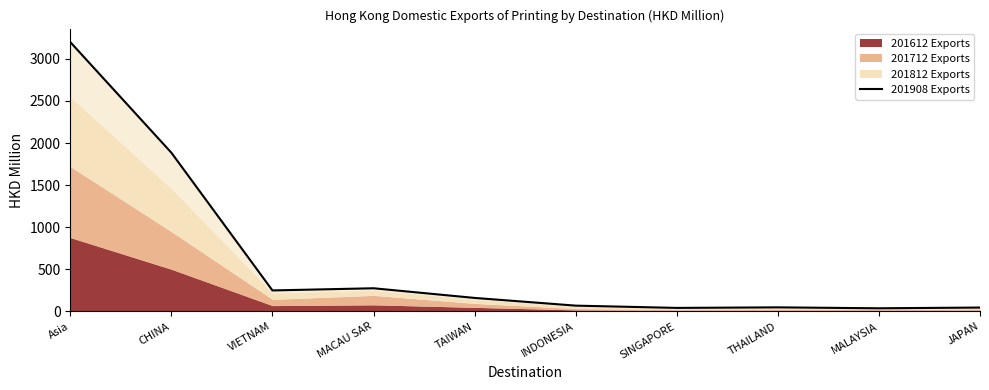

What is the difference between the second highest and second lowest values?

1842.4